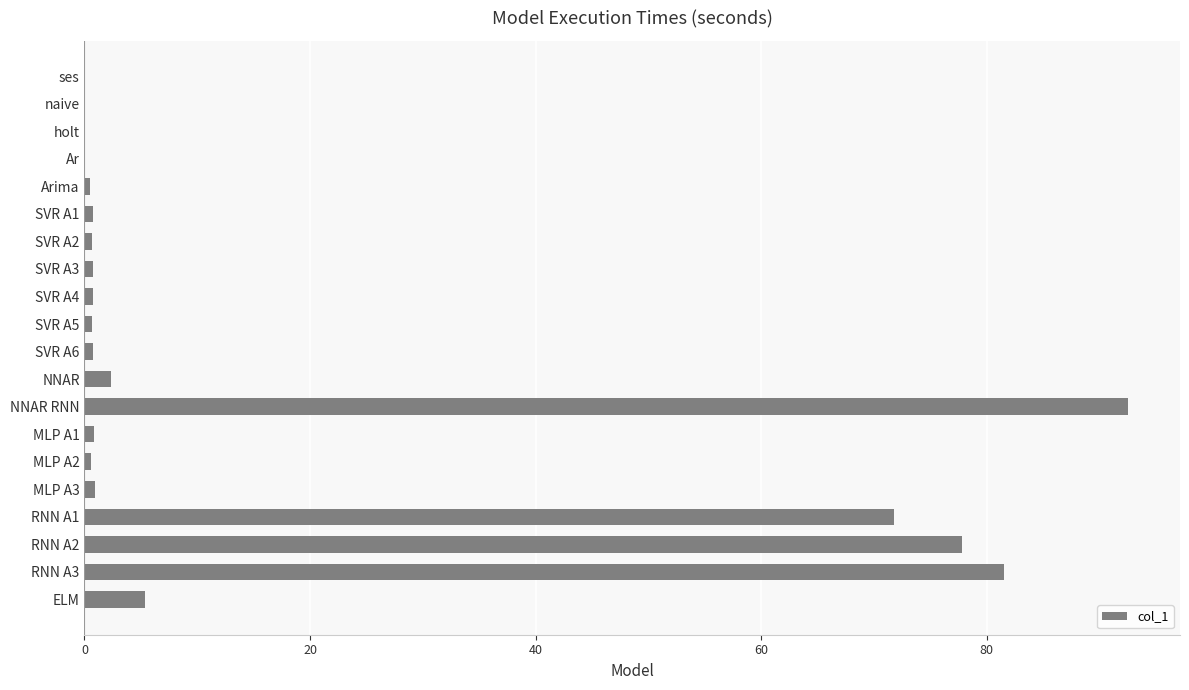

What is the sum of all values?

338.5